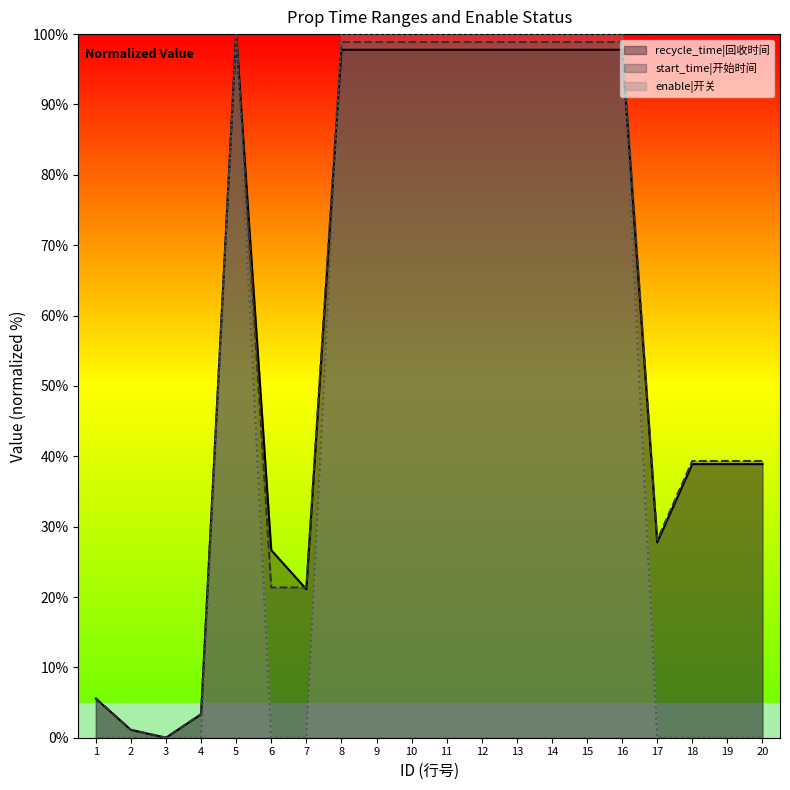

What is the average value of the start_time series?

59.4